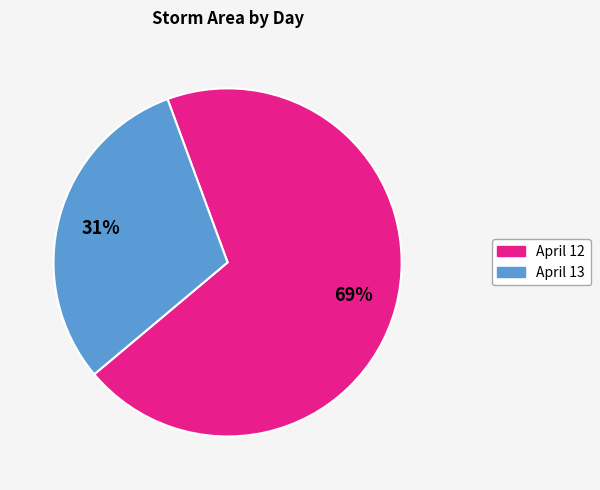

To the nearest percent, what is the average slice percentage?

50%